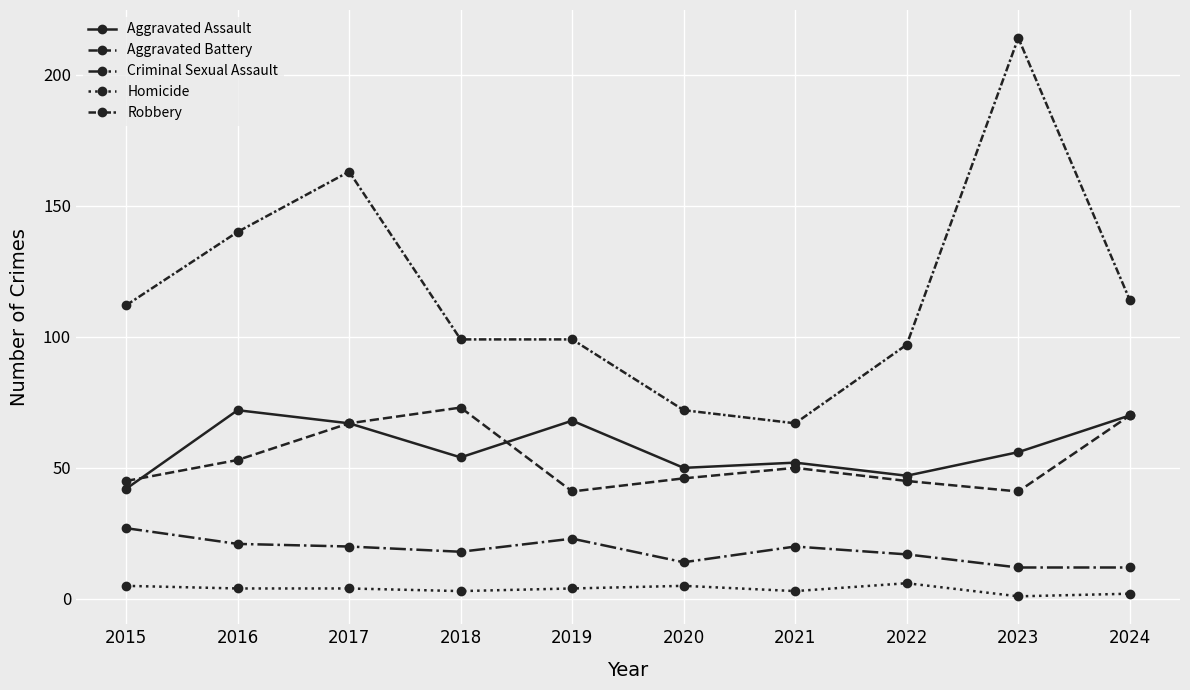

At which label does Robbery reach its peak?

2023